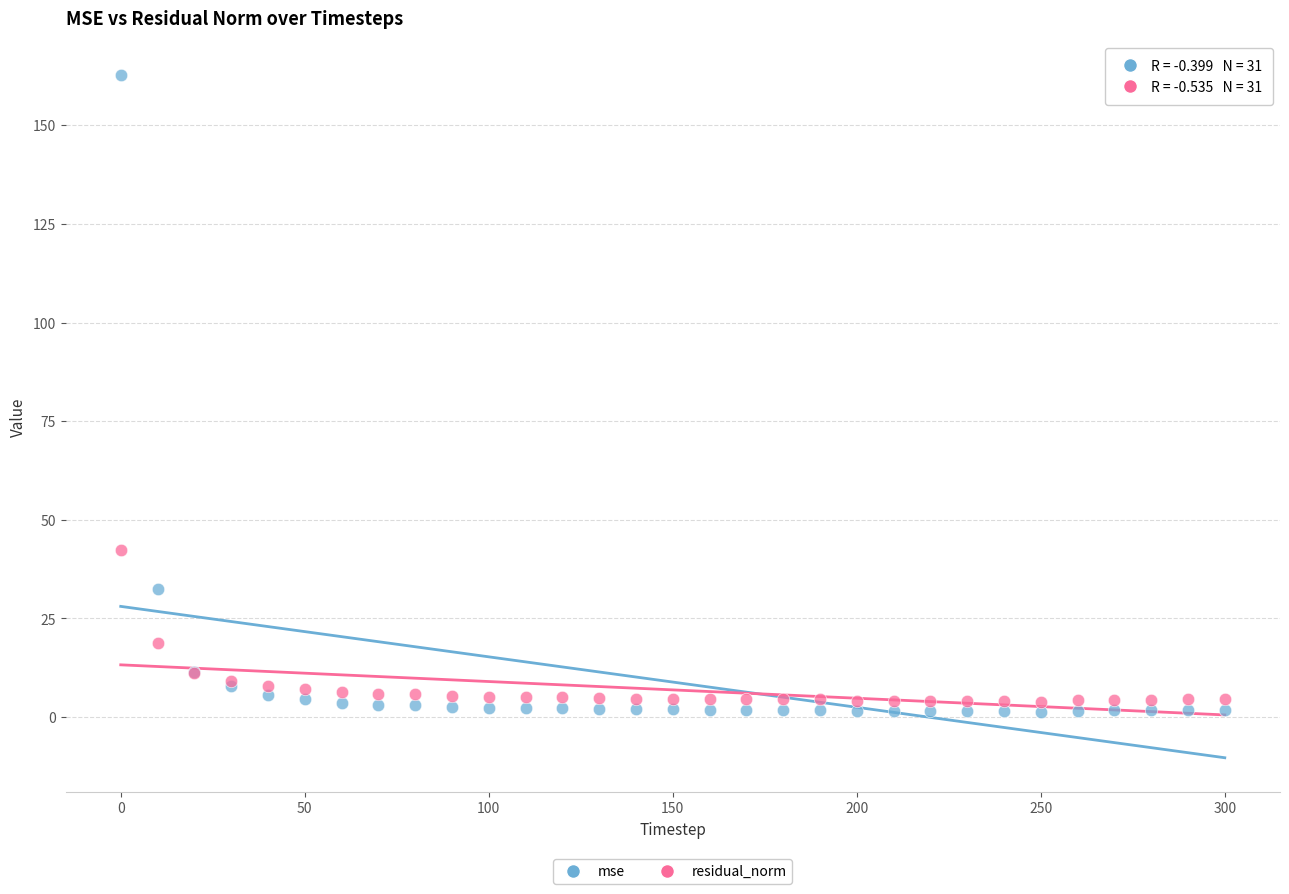

Which series has the largest Y range (max minus min)?

mse